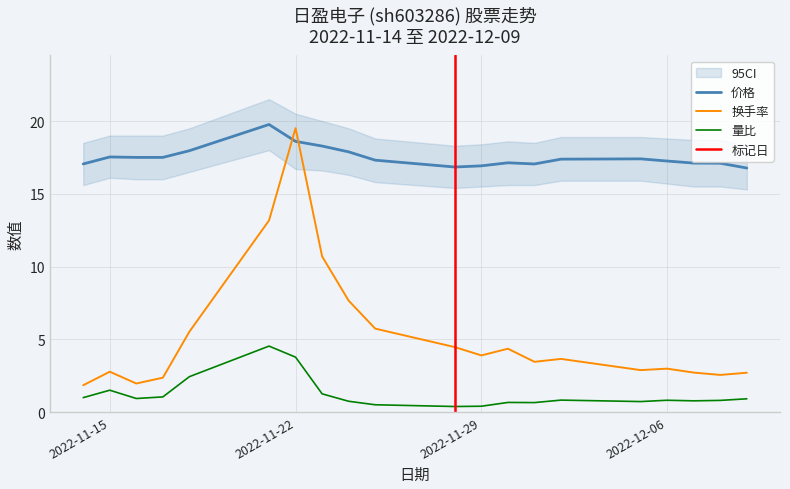

What is the approximate value of 价格 at 2022-12-01?

17.1